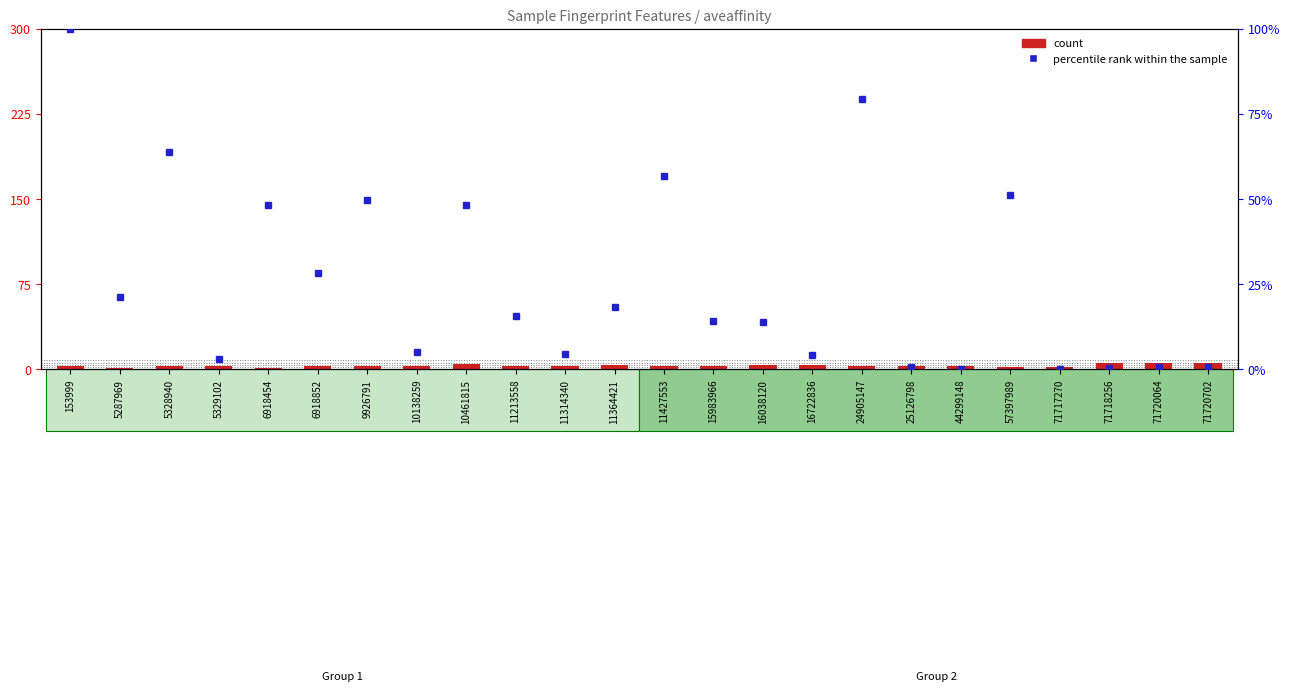

True or false: percentile rank within the sample has a value of 13.9 at 16038120.

True